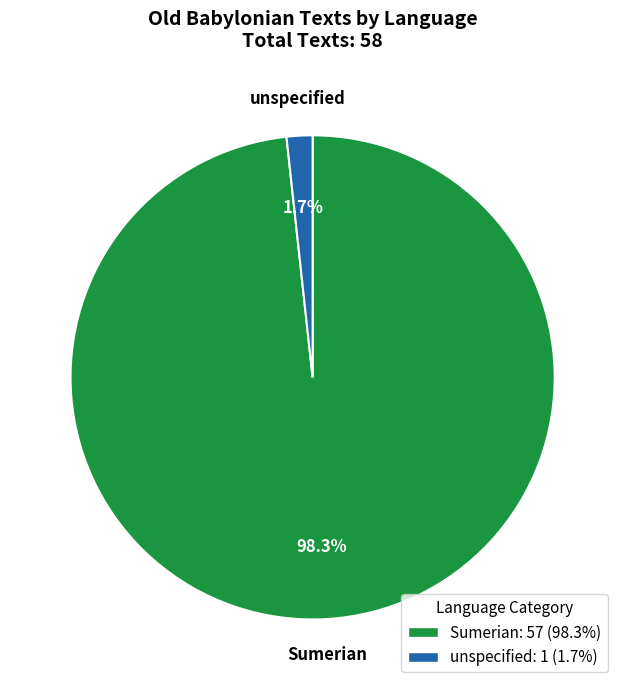

How many segments does this pie chart have?

2